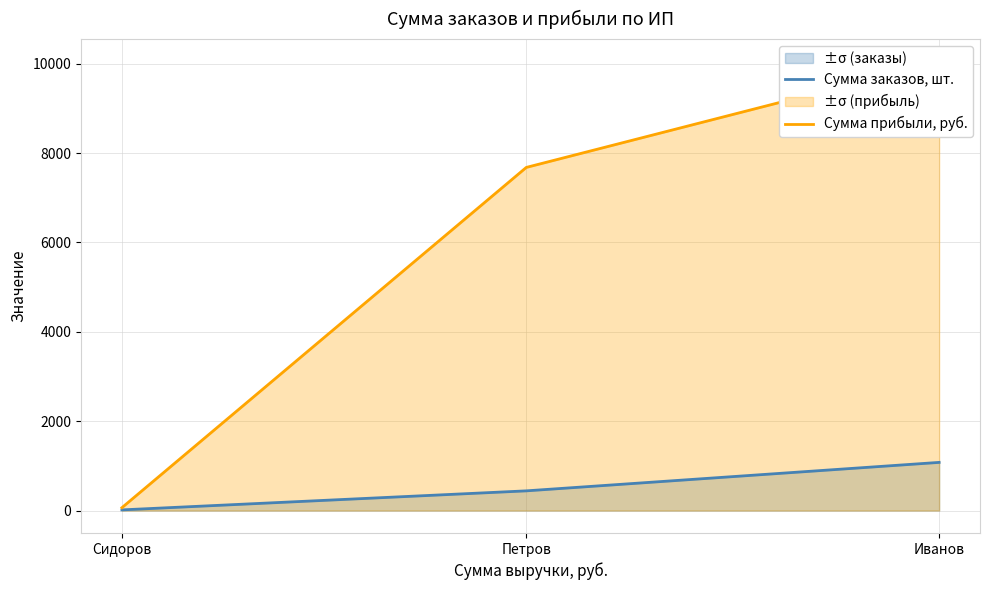

Between Сидоров and Петров, which series saw the biggest shift?

Сумма прибыли, руб.